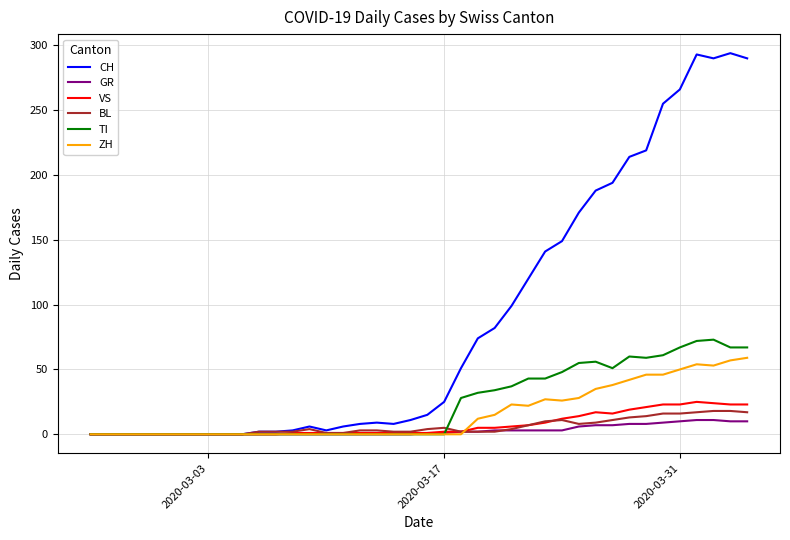

What is the greatest value displayed?

294